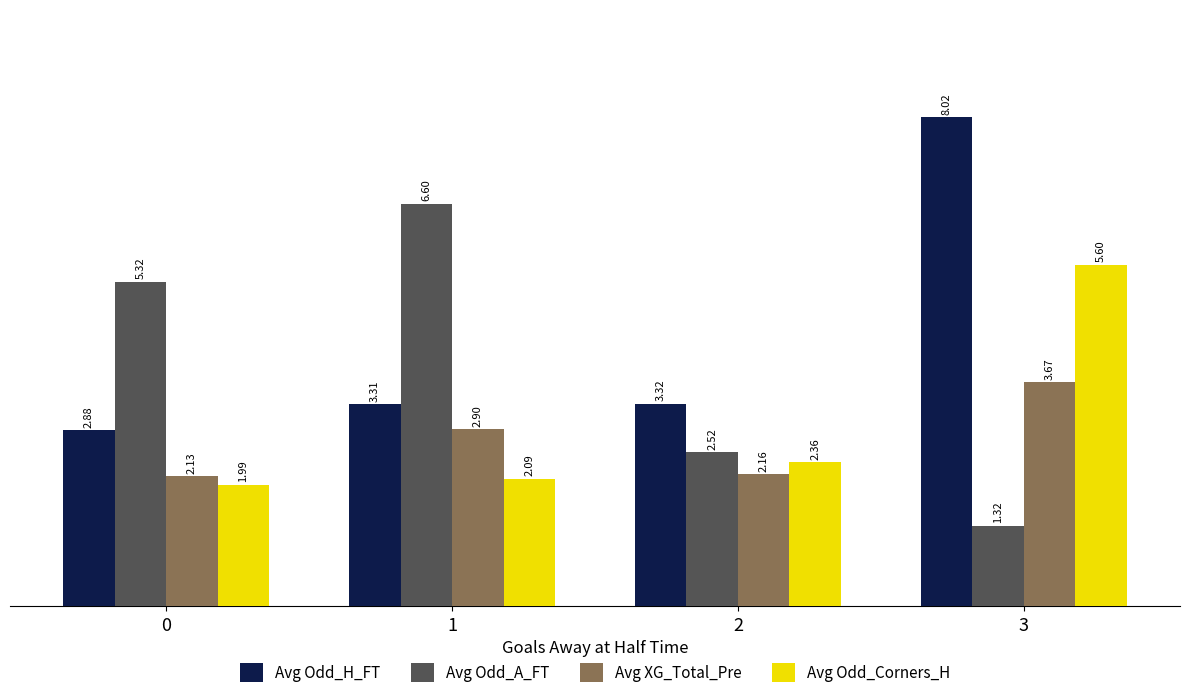

List the series in order of their peak value, highest first.

Avg Odd_H_FT, Avg Odd_A_FT, Avg Odd_Corners_H, Avg XG_Total_Pre